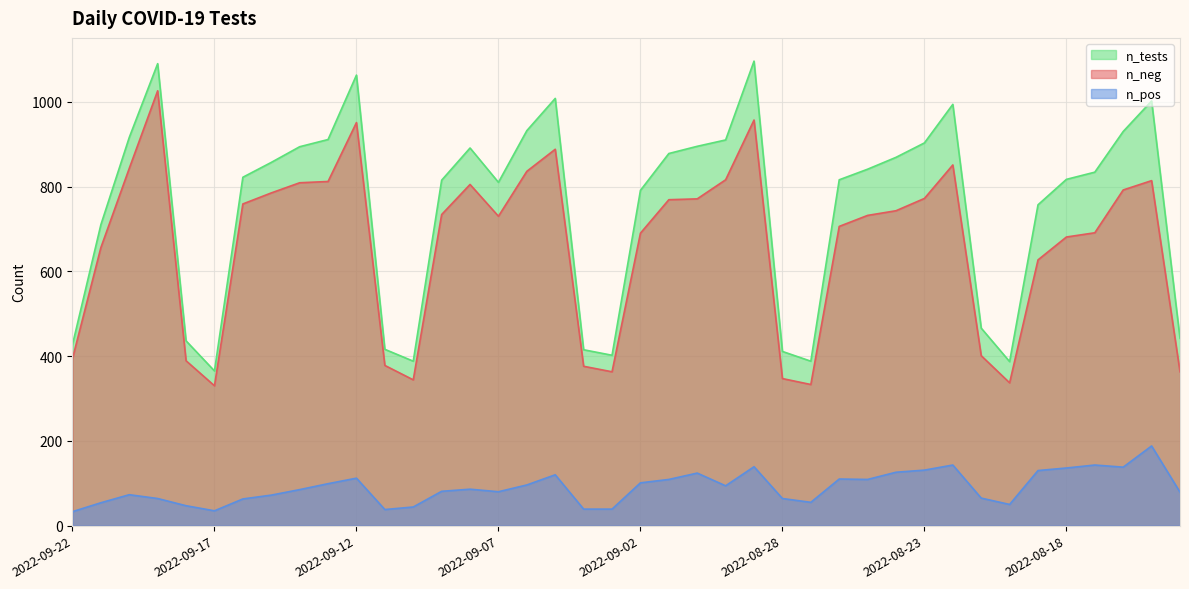

At which label is n_pos closest to 110?

2022-08-26